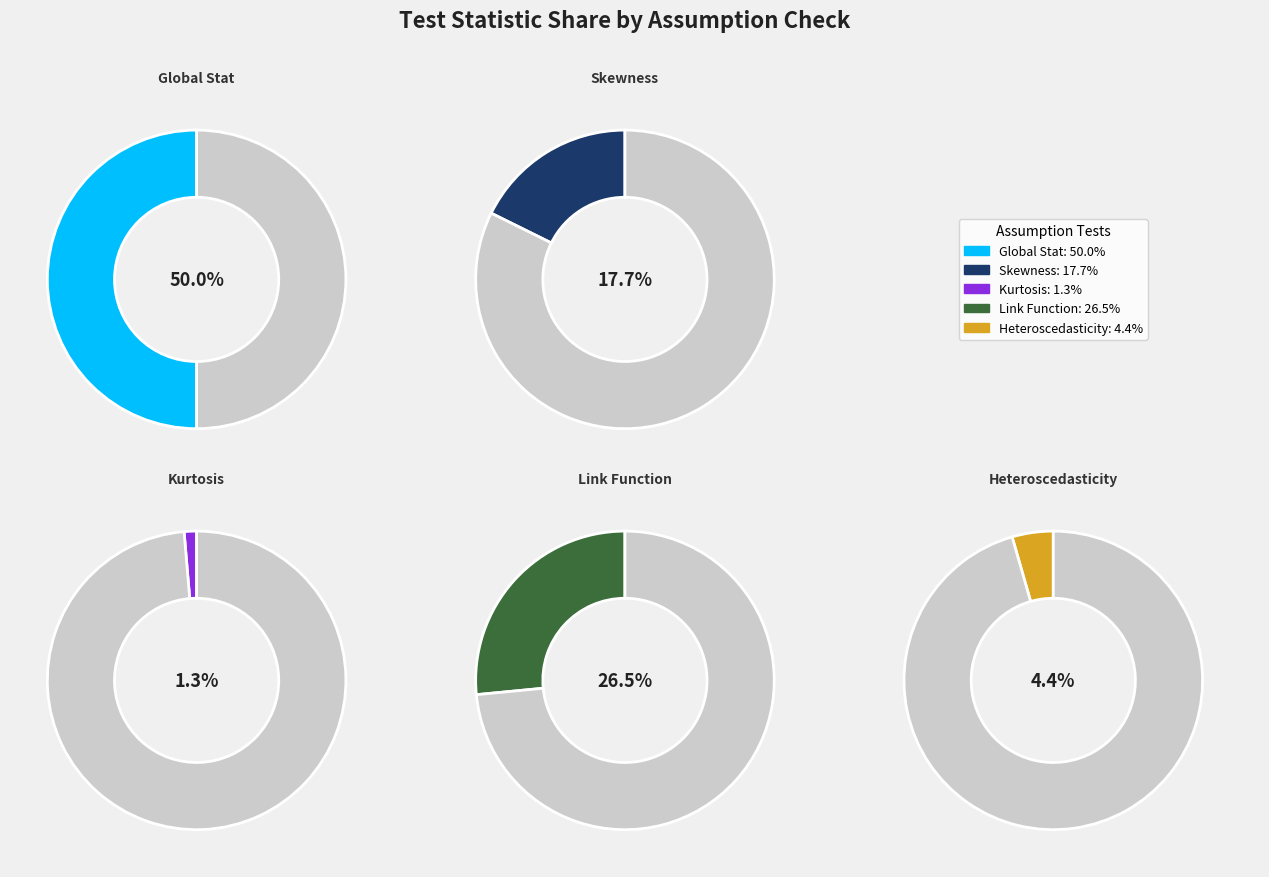

How many segments does this pie chart have?

5